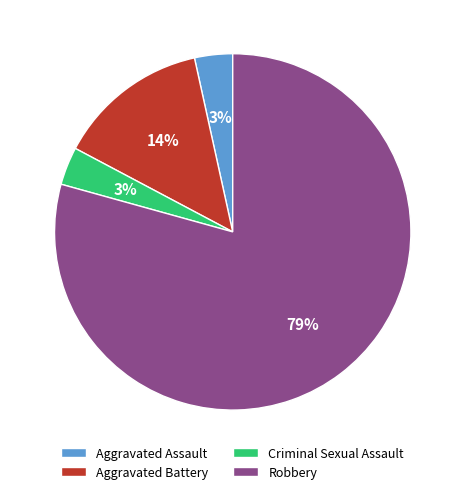

Which slice is the largest?

Robbery